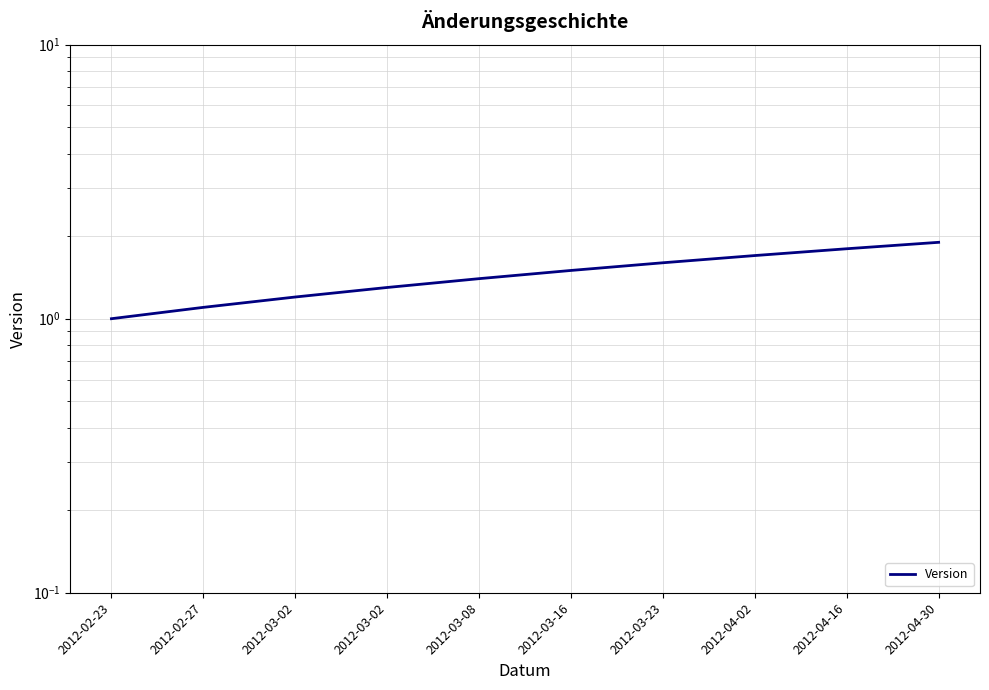

Which has a higher value, 2012-03-02 or 2012-04-16?

2012-04-16